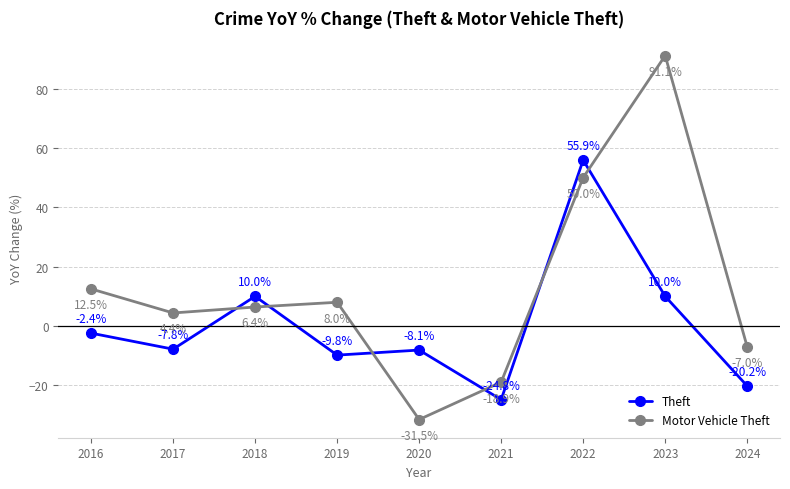

Does the chart have visible grid lines?

Yes